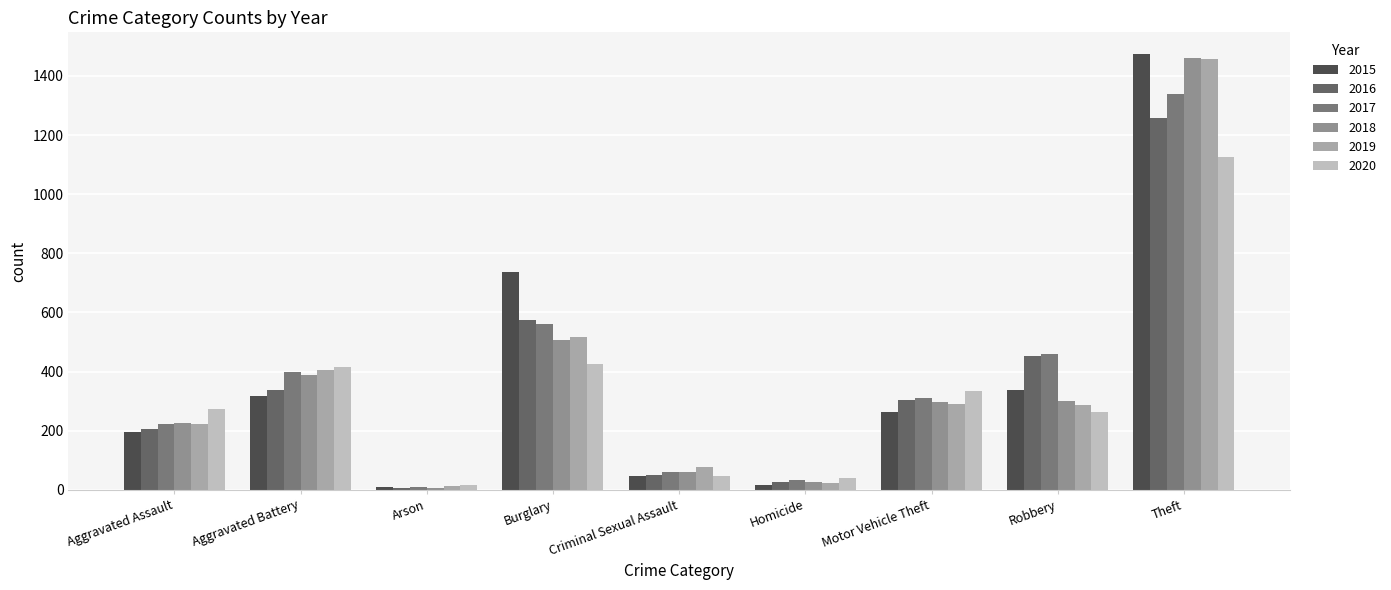

The value of 2017 at Robbery is 237. True or false?

False